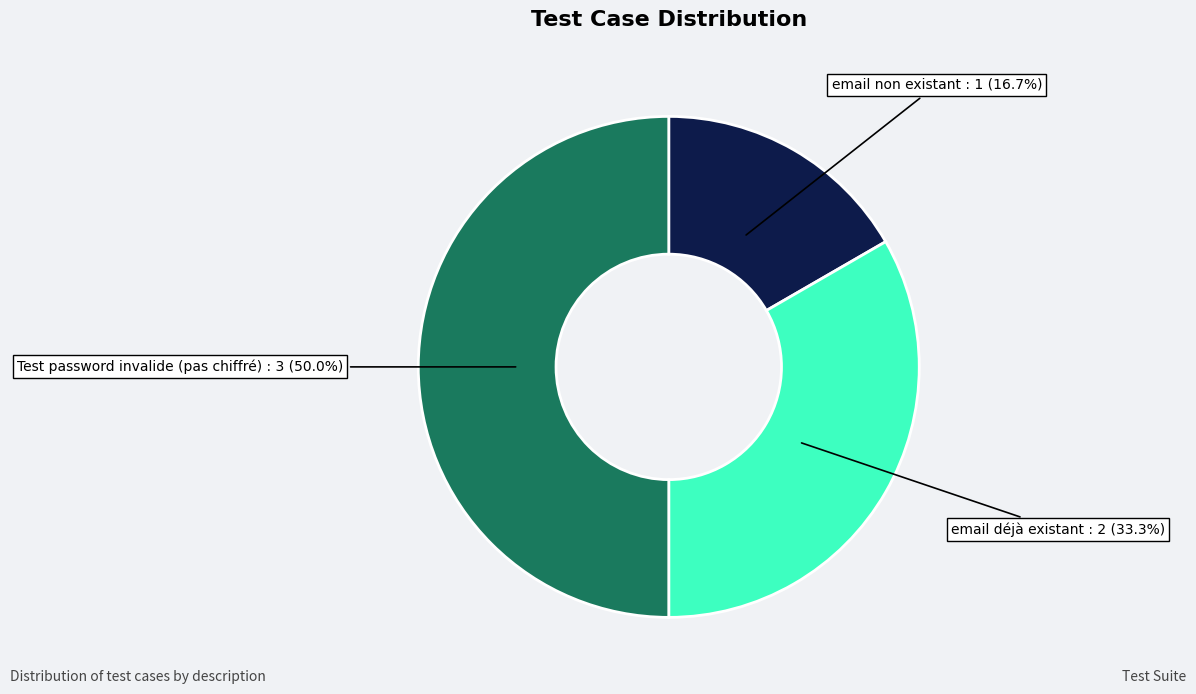

What is the total percentage of Test password invalide (pas chiffré) and email déjà existant?

83.3%